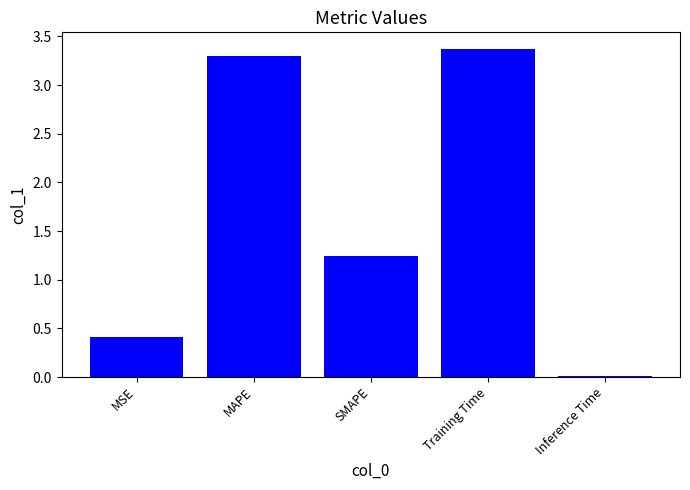

What is the average value?

1.7